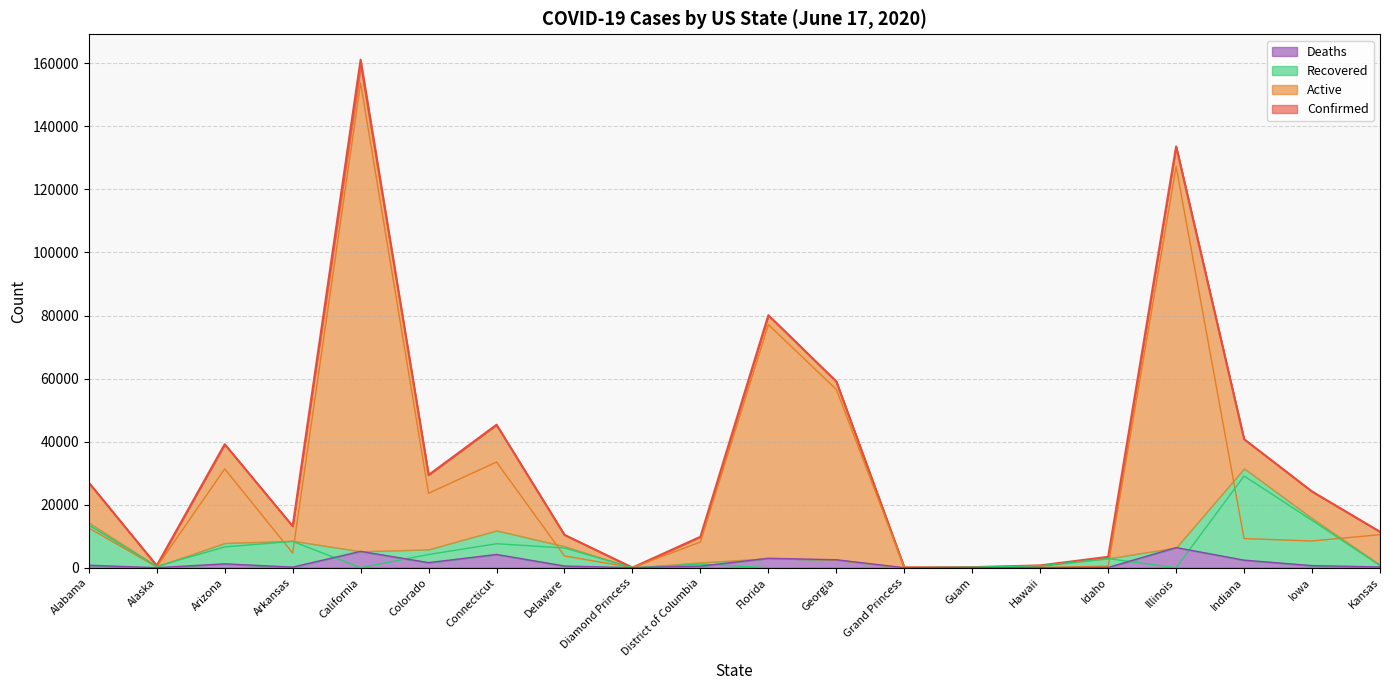

At which category does Deaths reach its first local peak?

Arizona